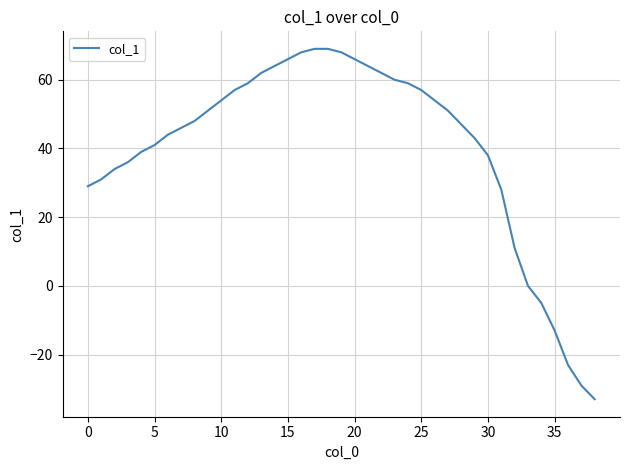

What is the difference between the maximum and minimum values?

102